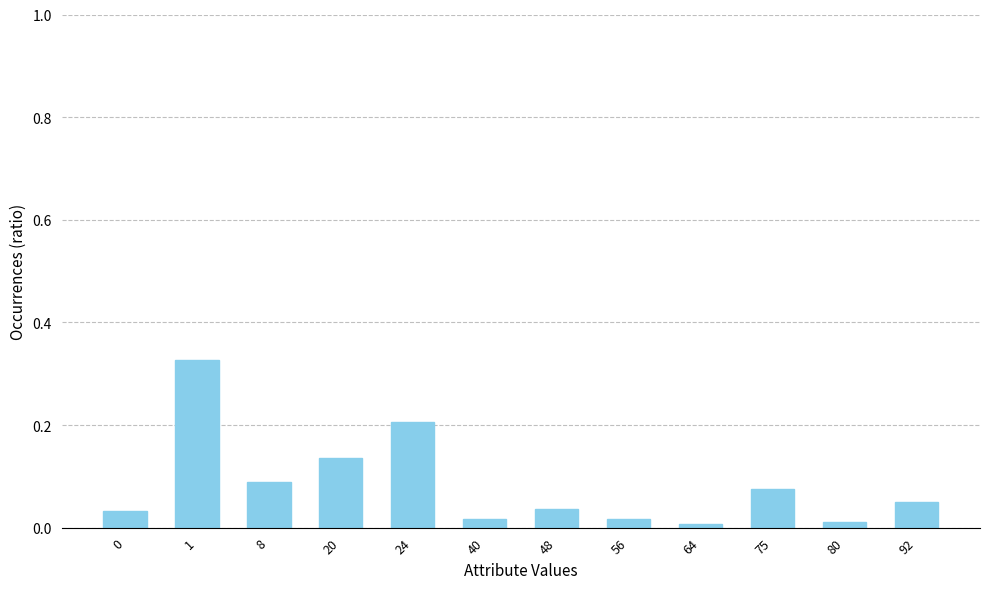

What is the change in value from 8 to 80?

-0.1